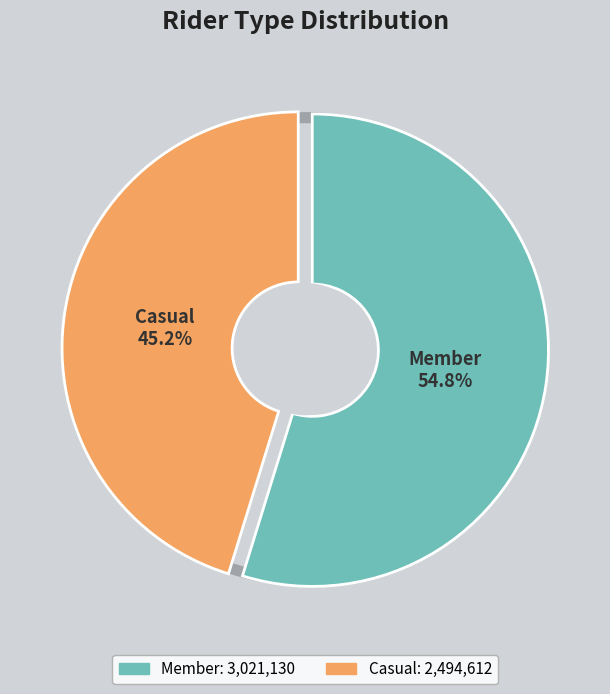

The Casual slice represents 45% of the pie. True or false?

True